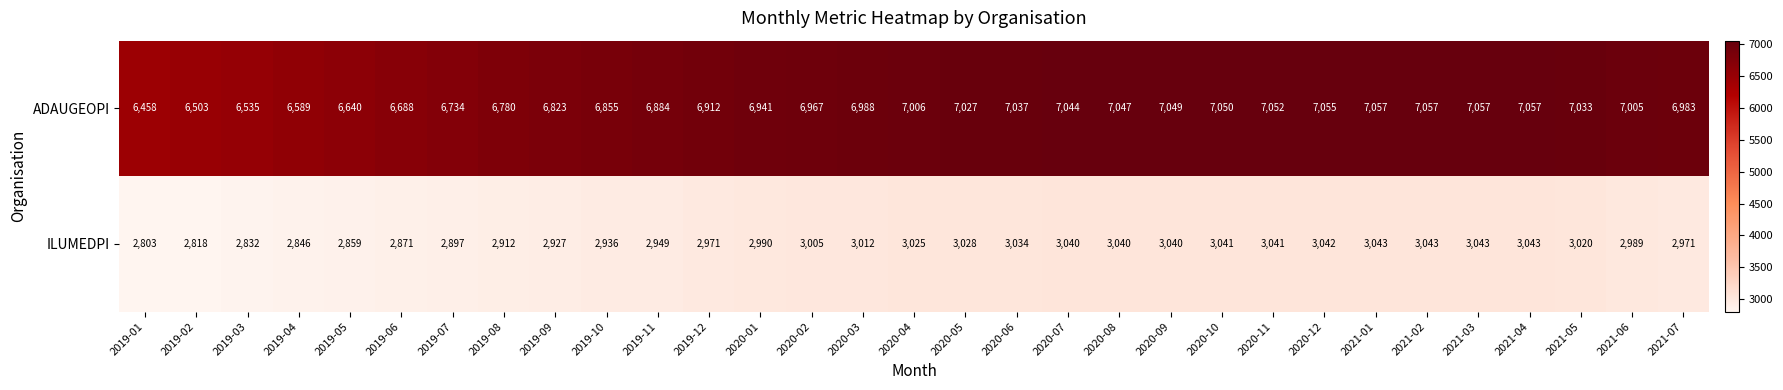

Between 2021-02 and 2021-05, which series saw the biggest shift?

ADAUGEOPI